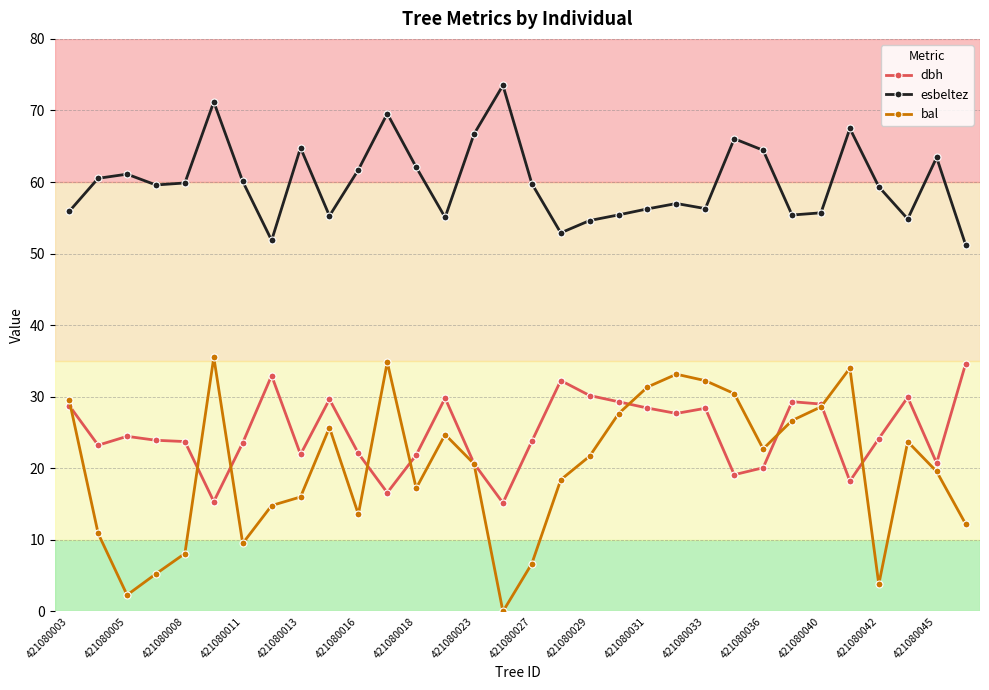

How many series are shown in this chart?

3